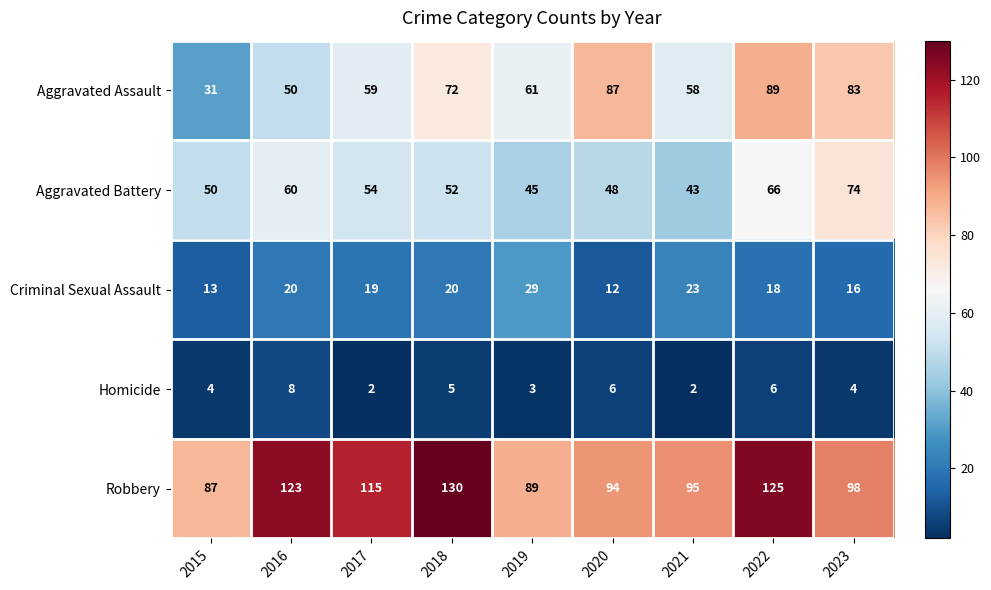

Which series has the largest total across all categories?

Robbery